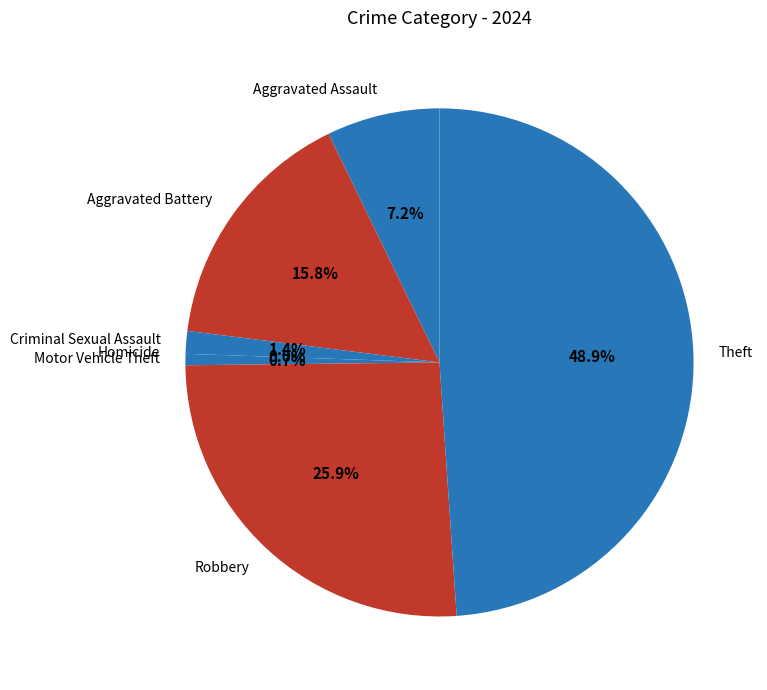

Which has a higher value, Aggravated Assault or Aggravated Battery?

Aggravated Battery